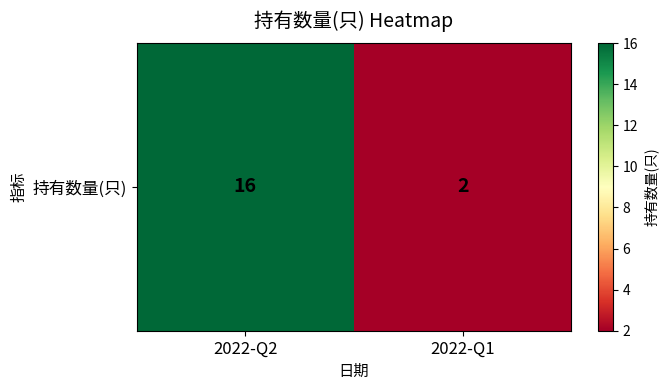

Reading left to right, extract all data points from this chart.

2022-Q2=16	2022-Q1=2